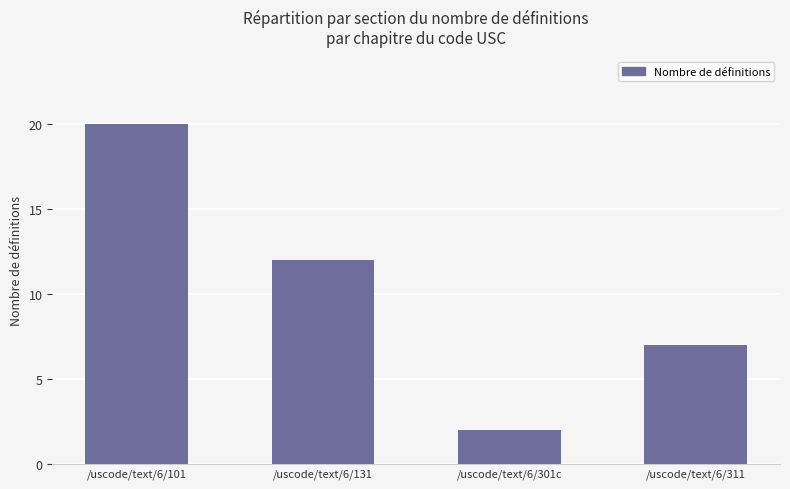

What is the sum of the values at /uscode/text/6/131 and /uscode/text/6/301c?

14